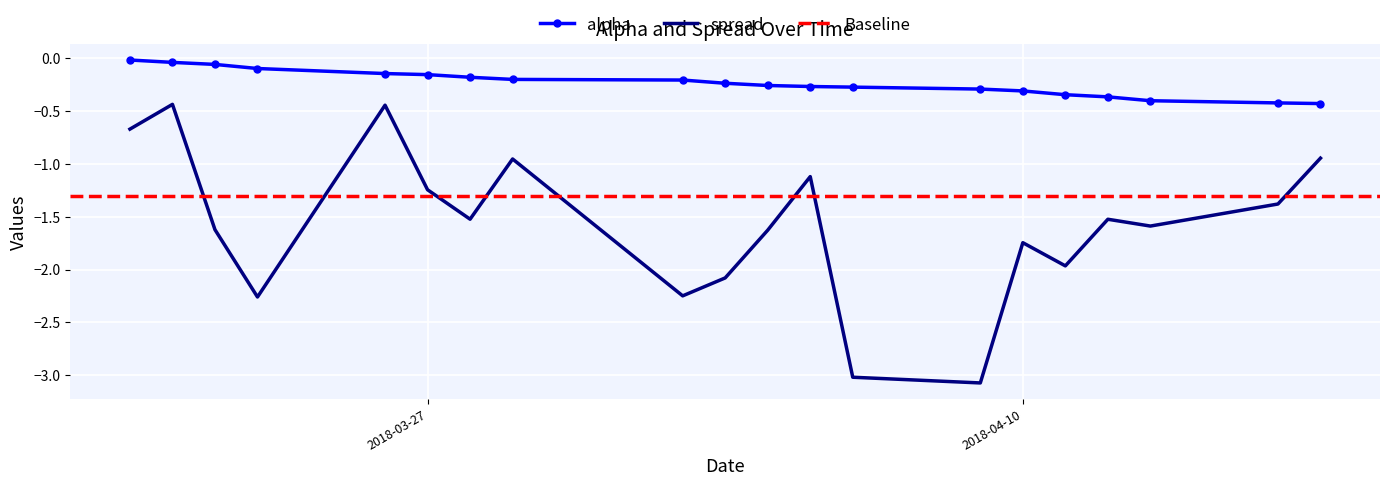

What is the difference between the maximum and minimum values in the spread series?

2.6